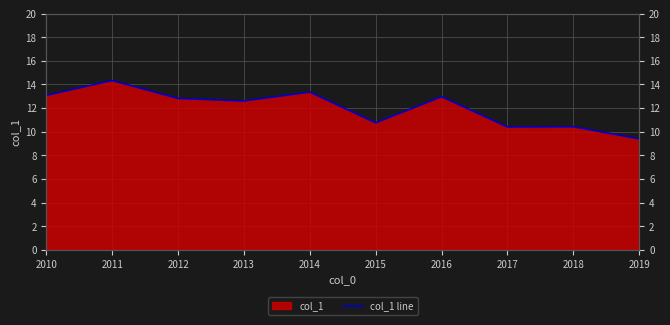

What is the sum of the values at 2017 and 2015?

21.2